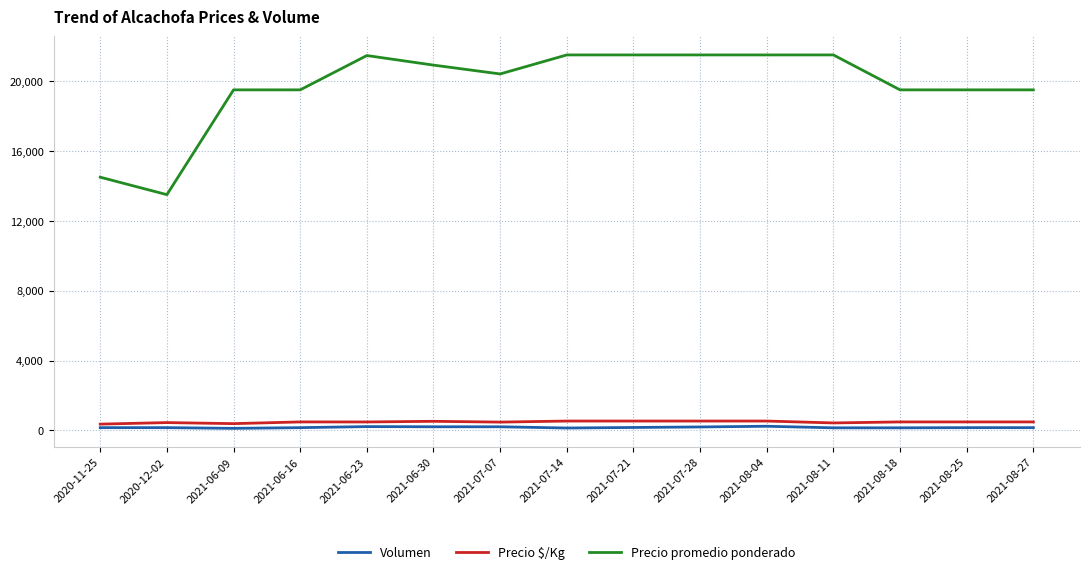

True or false: Precio $/Kg and Precio promedio ponderado cross at least once.

False